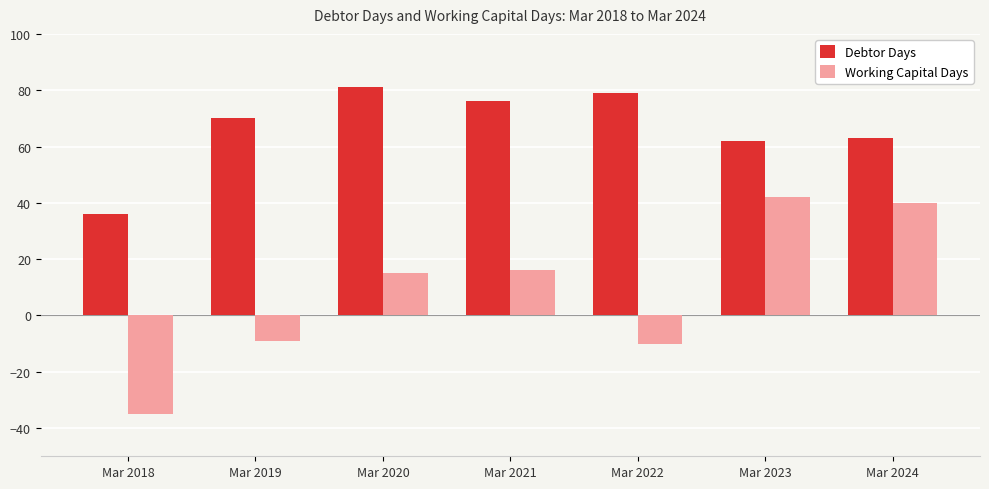

How many bars are there in each group?

2